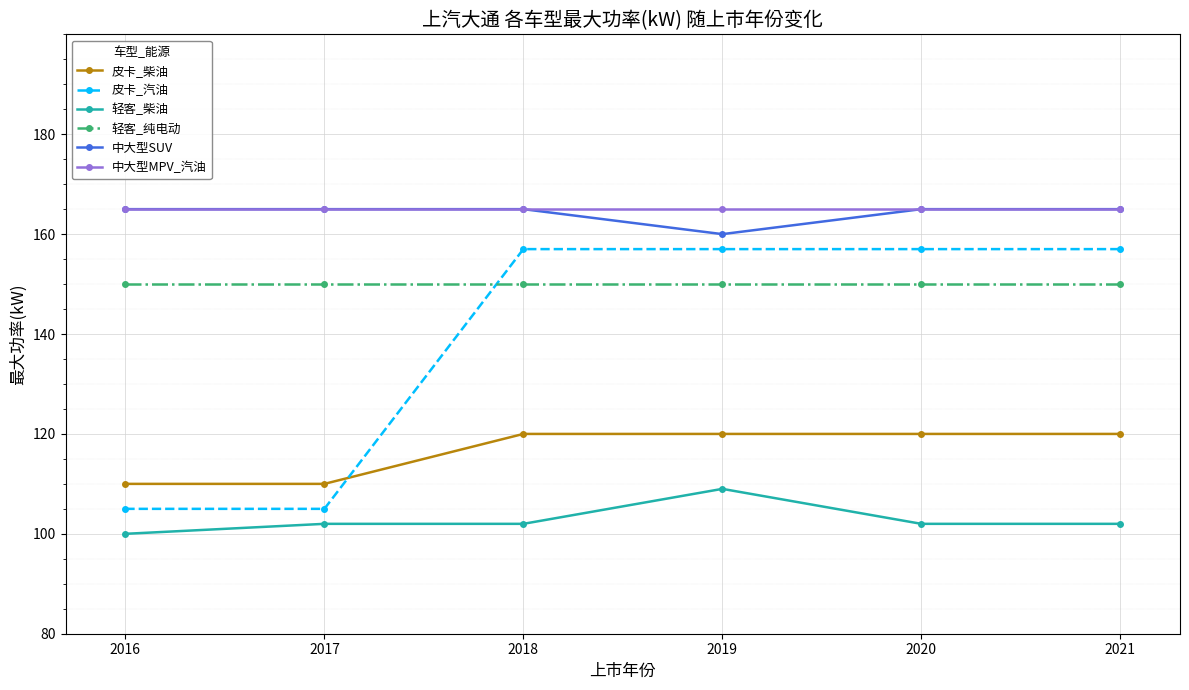

True or false: 轻客_纯电动 and 轻客_柴油 cross at least once.

False